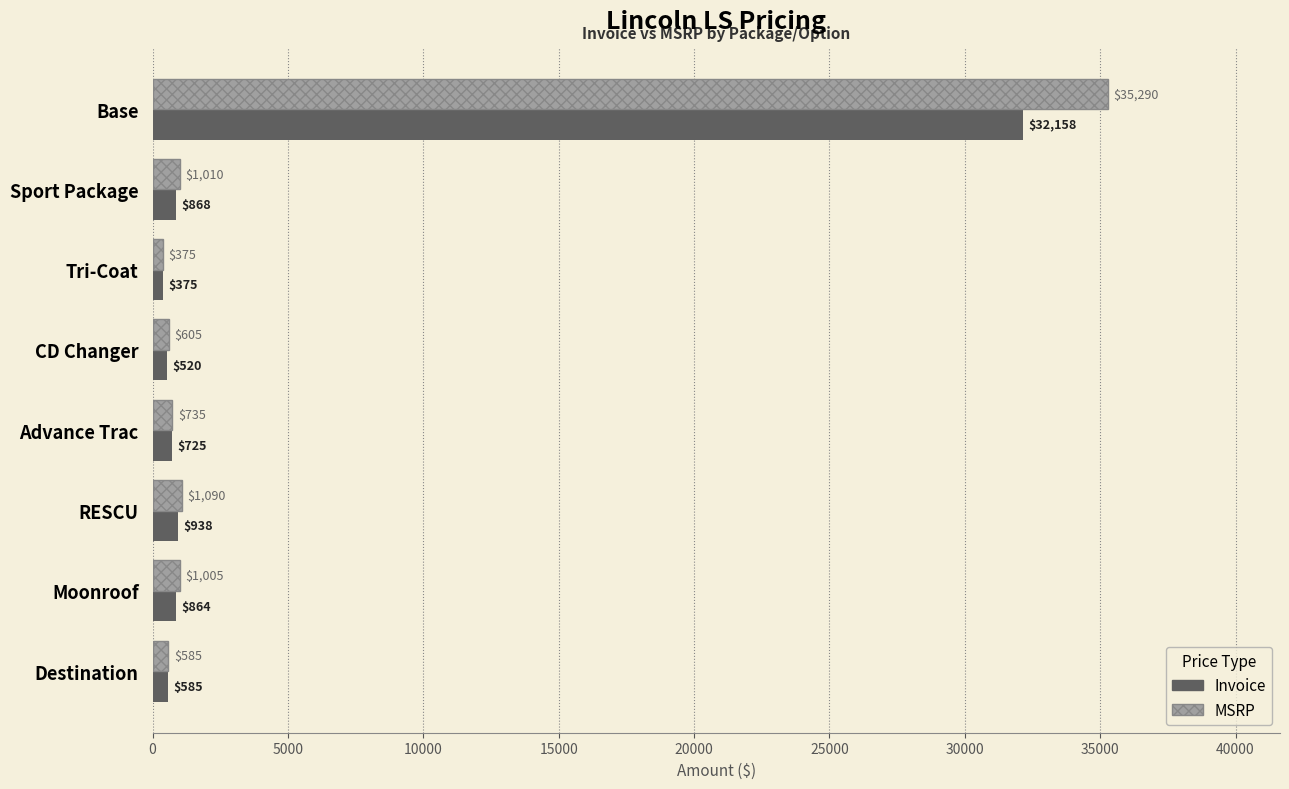

What is the sum of all Invoice values?

37033